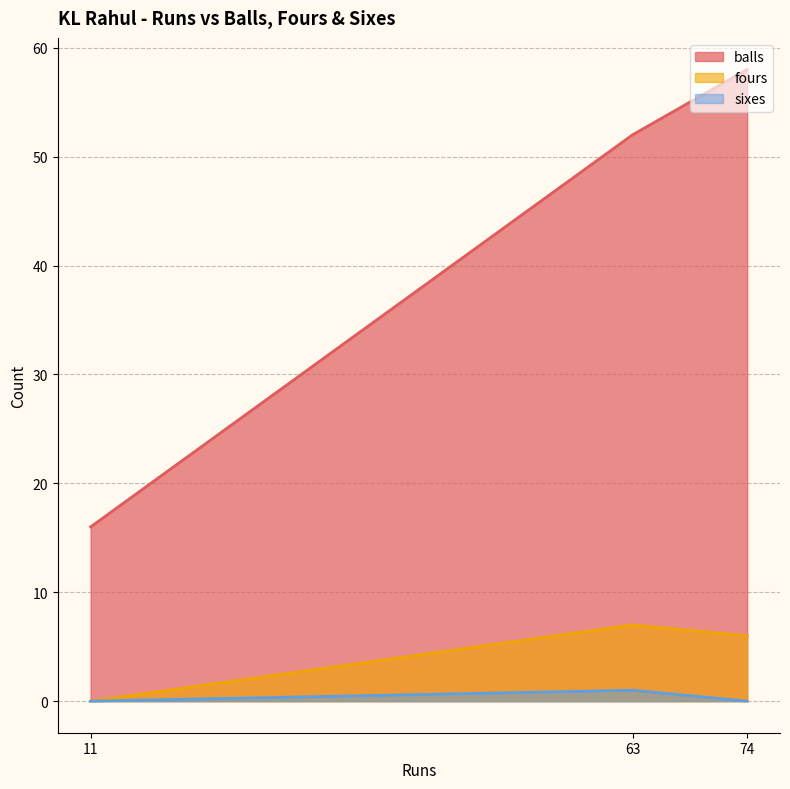

Does the chart display data point markers on the line(s)?

No